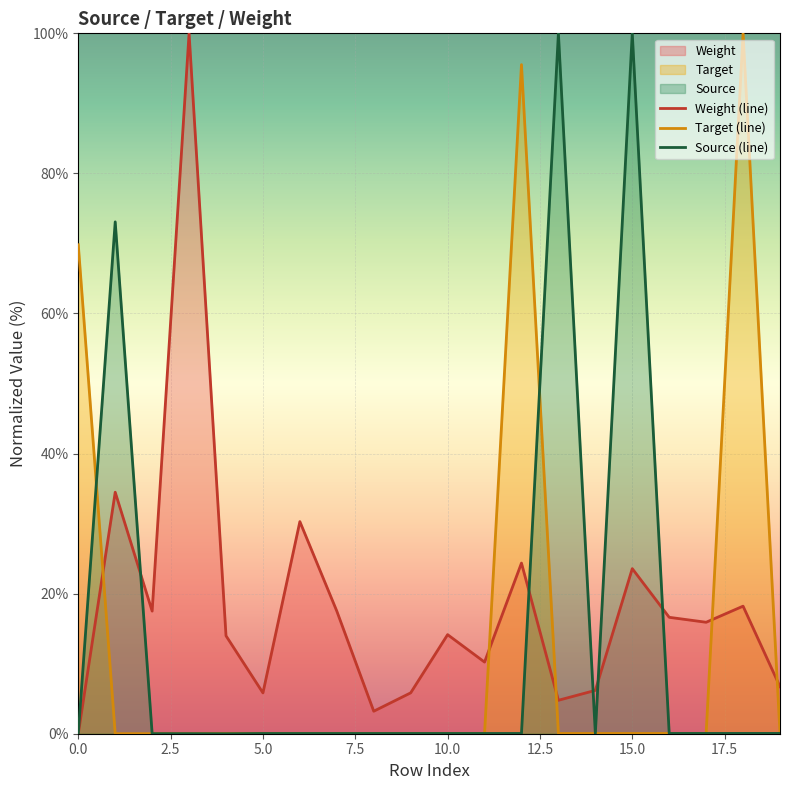

How many values in Weight (line) are above zero?

19